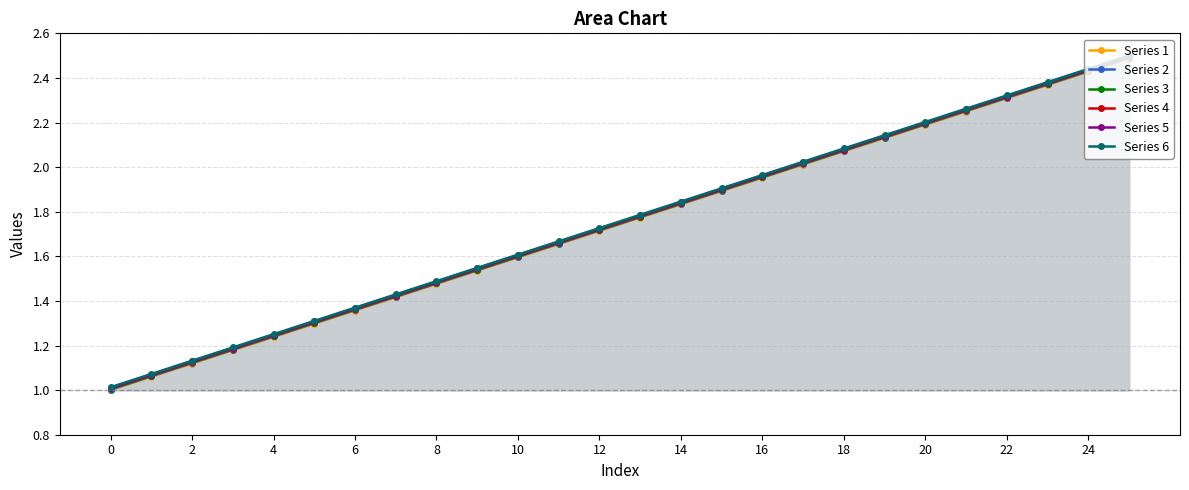

The Series 1 series shows 1.8 at 4. True or false?

False